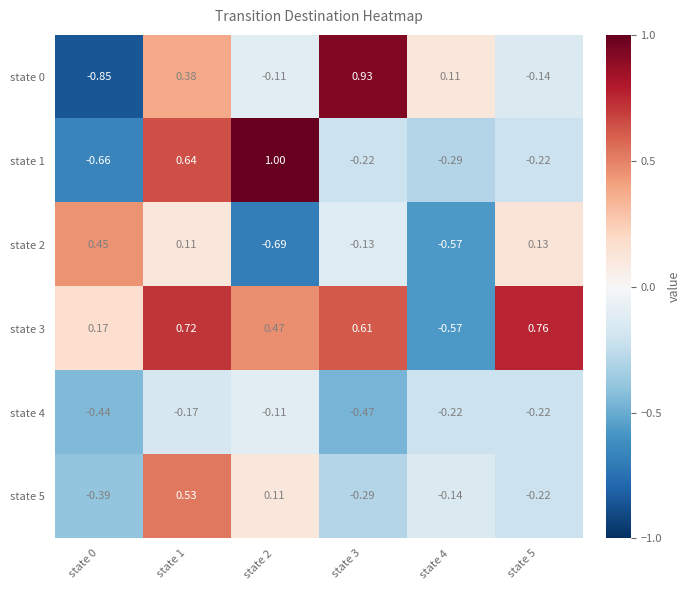

At how many categories does at least one series exceed 0?

6